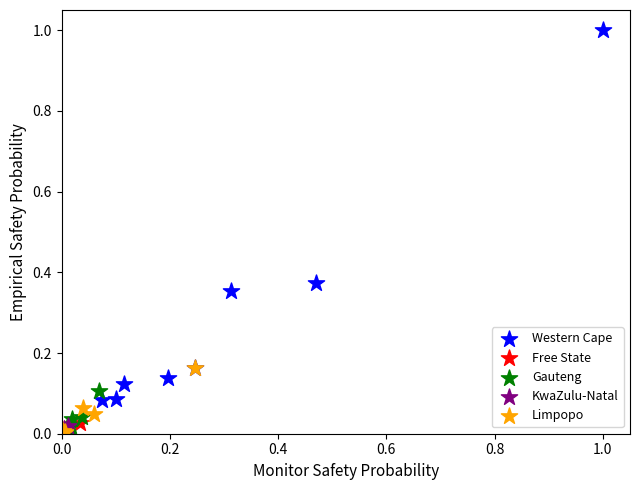

Which series reaches the maximum Y coordinate?

Western Cape